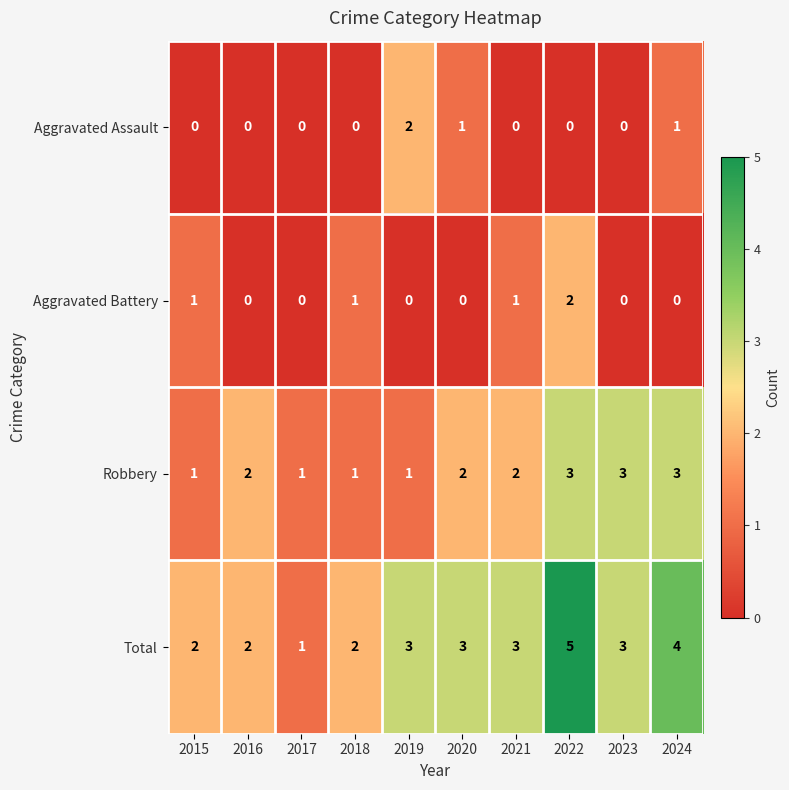

What is the spread (max minus min) of values at 2019?

3